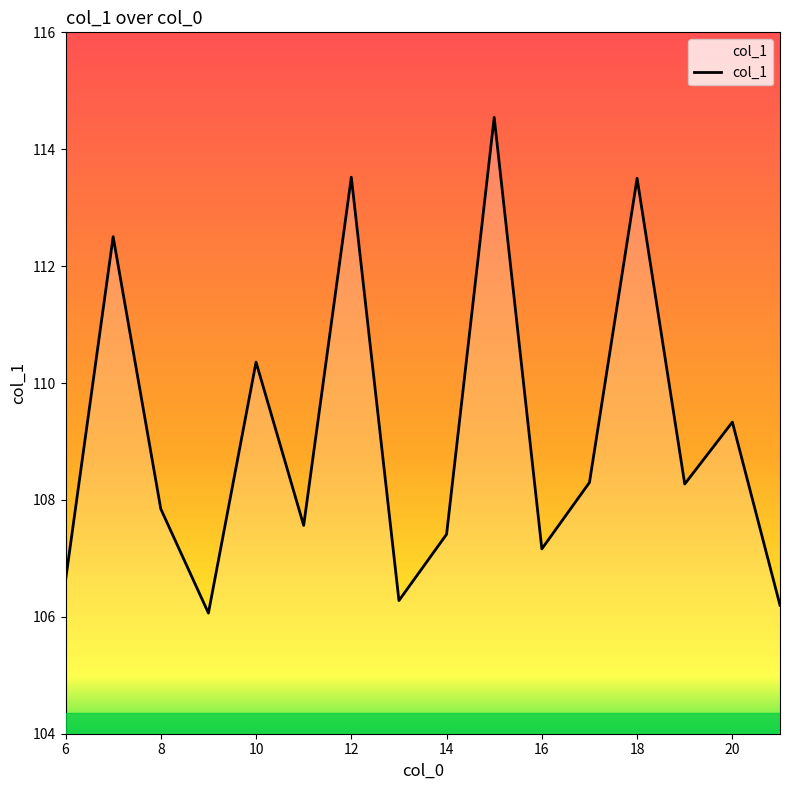

What is the difference between the maximum and minimum values?

8.5